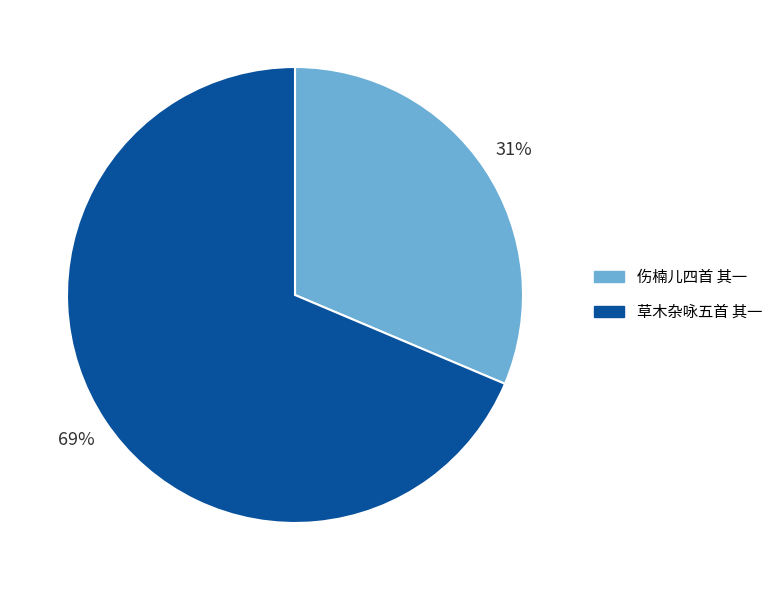

Count the number of slices in the pie.

2